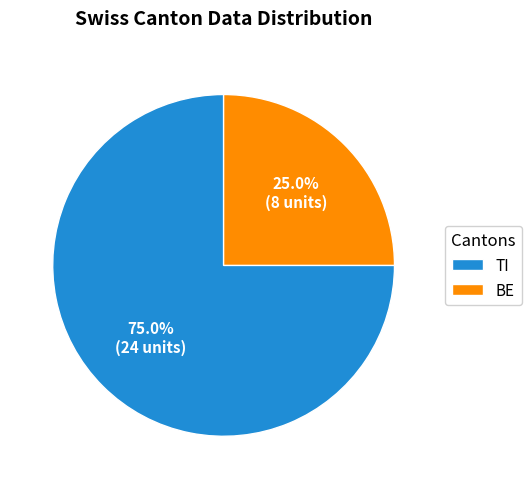

Rank the categories by value from lowest to highest.

BE, TI